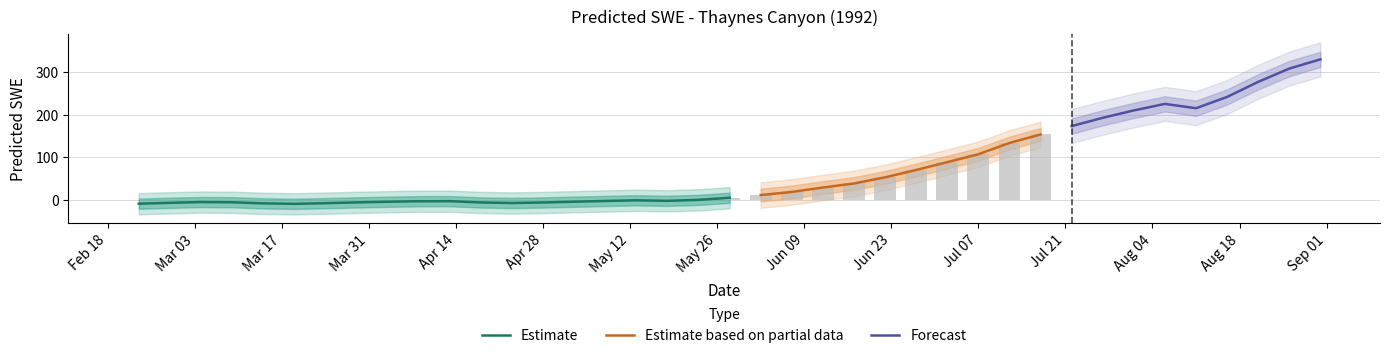

List the labels in order of value, largest first.

1992-08-31, 1992-08-26, 1992-08-21, 1992-08-16, 1992-08-06, 1992-08-11, 1992-08-01, 1992-07-27, 1992-07-22, 1992-07-17, 1992-07-12, 1992-07-07, 1992-07-02, 1992-06-27, 1992-06-22, 1992-06-17, 1992-06-12, 1992-06-07, 1992-06-02, 1992-05-28, 1992-05-23, 1992-05-13, 1992-05-18, 1992-05-08, 1992-04-13, 1992-04-08, 1992-05-03, 1992-04-03, 1992-03-04, 1992-03-09, 1992-03-29, 1992-04-18, 1992-04-28, 1992-02-28, 1992-04-23, 1992-03-24, 1992-03-14, 1992-02-23, 1992-03-19